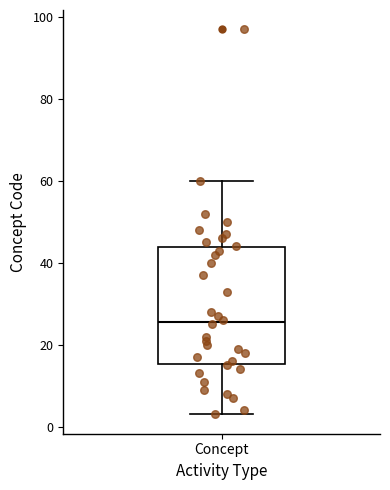

Read this box plot against the y-axis: the position of the median line, the range covered by the box, and the ends of both whiskers. The values are not printed on the chart, so give them approximately, as read against the axis.

median 26, box 16 to 44, whiskers 4 to 60